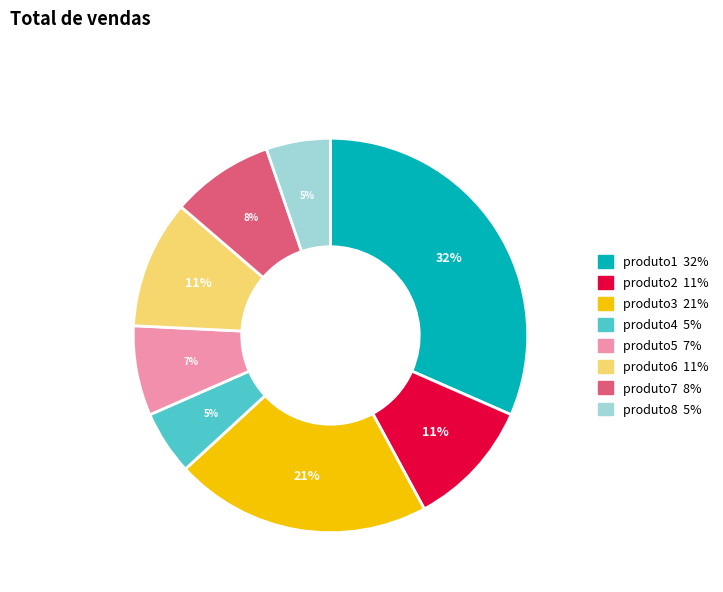

The produto6 slice represents 23% of the pie. True or false?

False